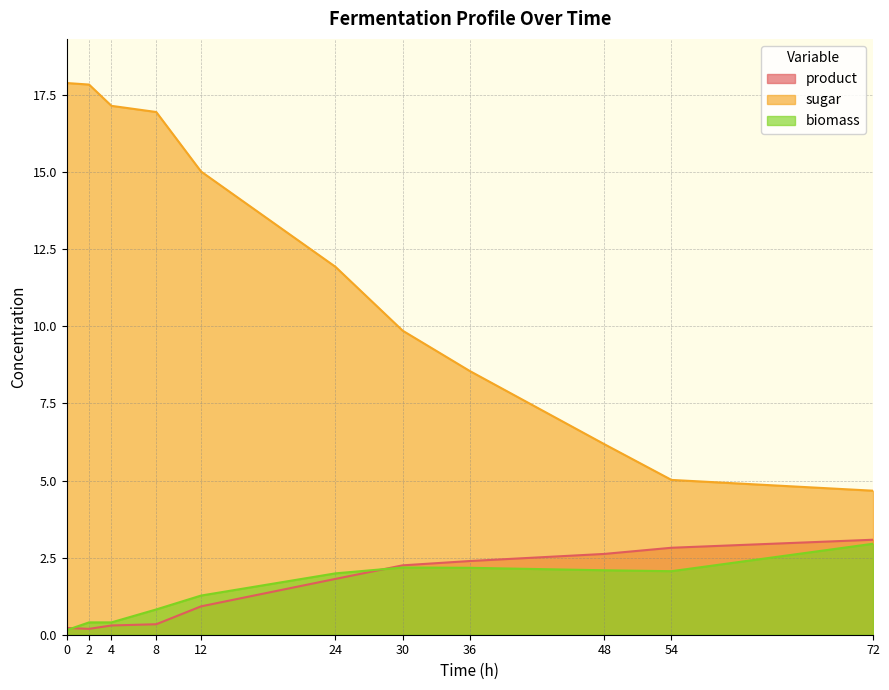

How many values in the sugar series exceed 11?

6